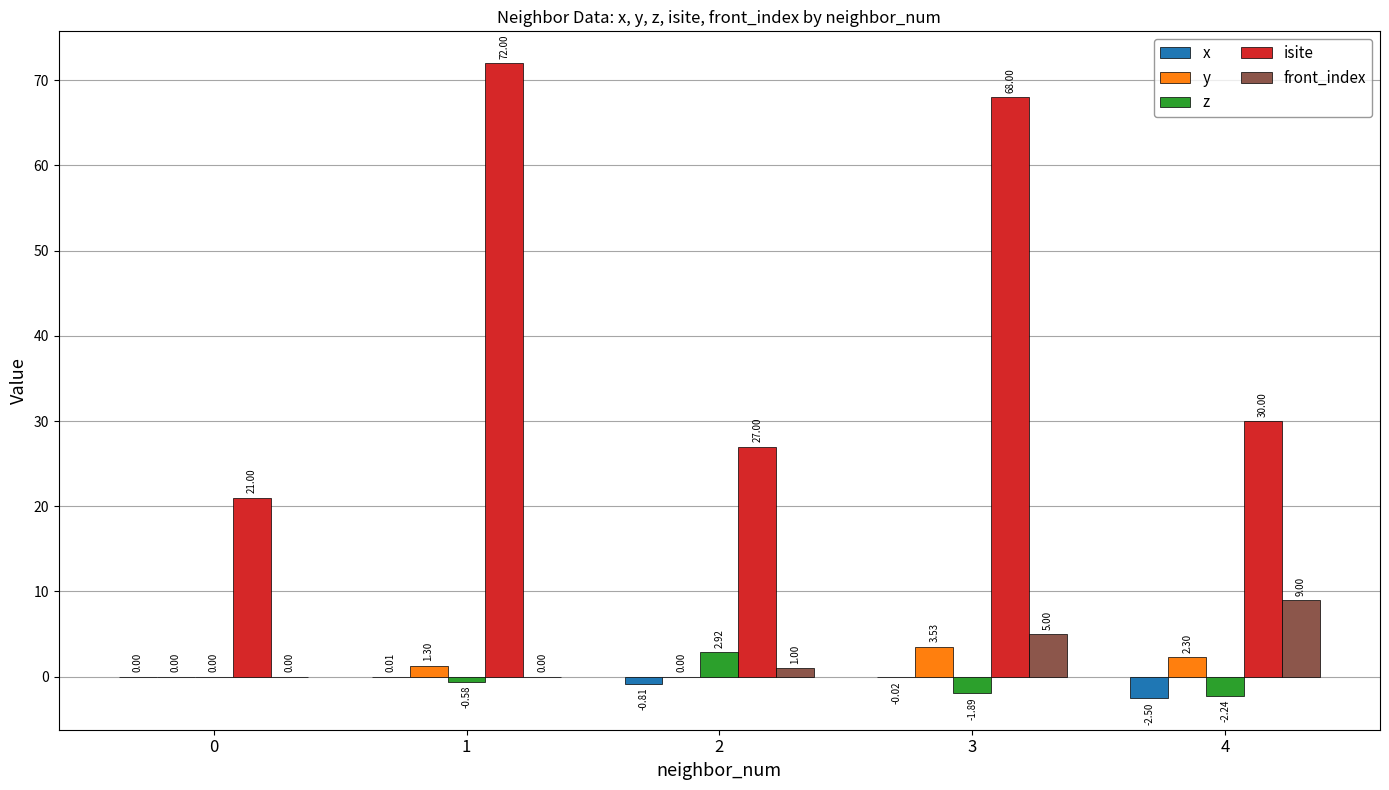

Which series changed the most between 1 and 2?

isite